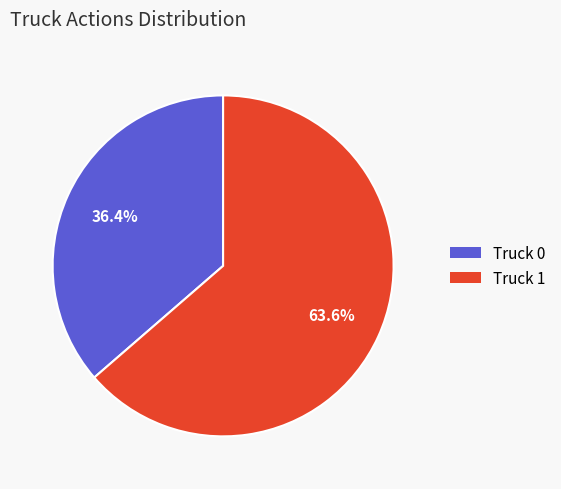

Approximately how many times larger is the value at Truck 0 compared to Truck 1?

0.6